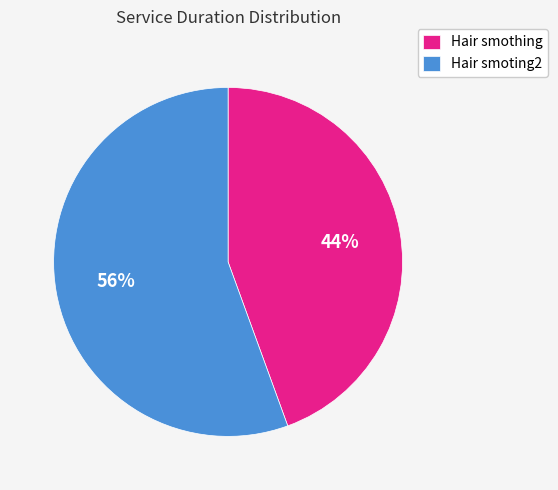

Which slice represents more than half of the pie?

Hair smoting2